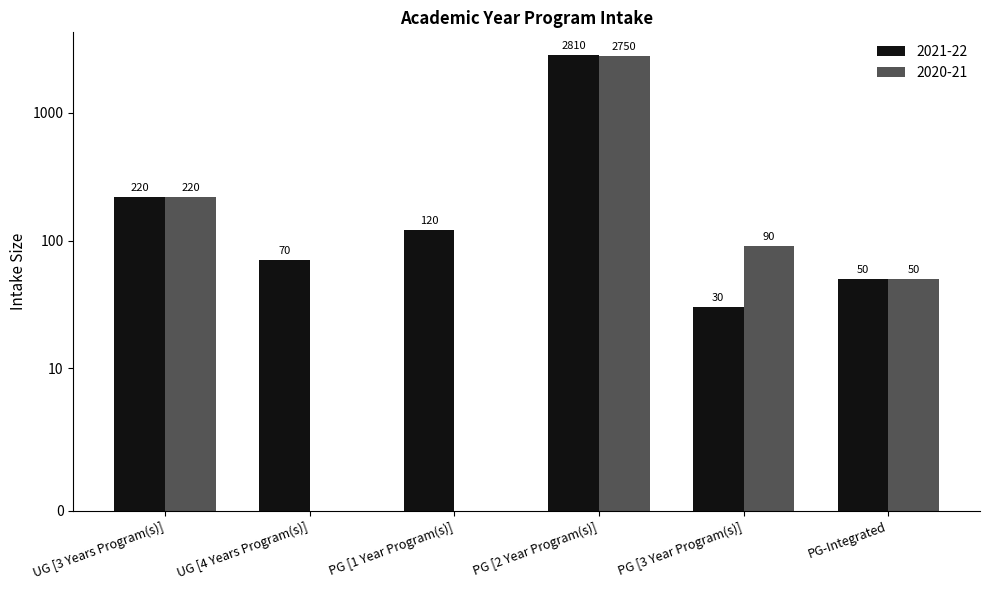

What is the sum of the 2020-21 values at UG [3 Years Program(s)] and UG [4 Years Program(s)]?

220